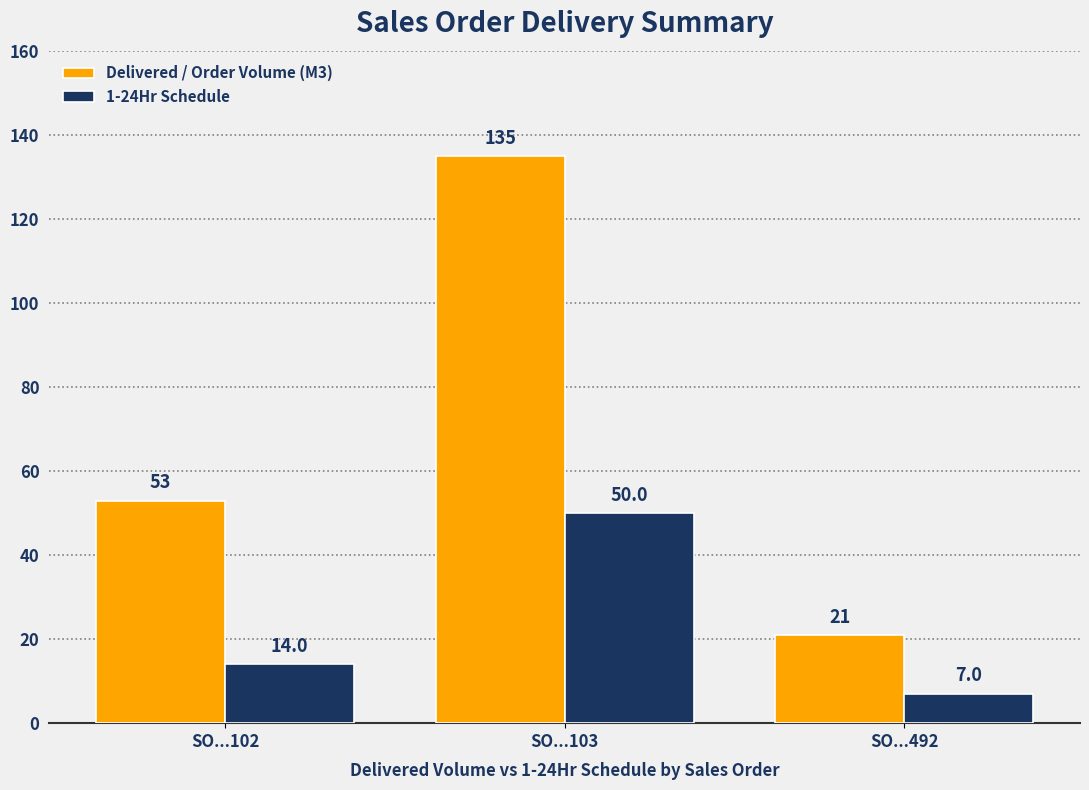

At how many categories does at least one series exceed 27?

2